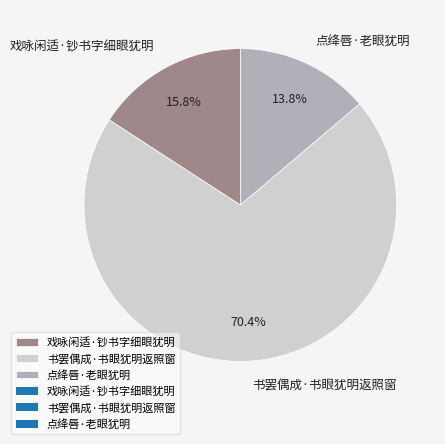

The 书罢偶成·书眼犹明返照窗 slice represents 70% of the pie. True or false?

True